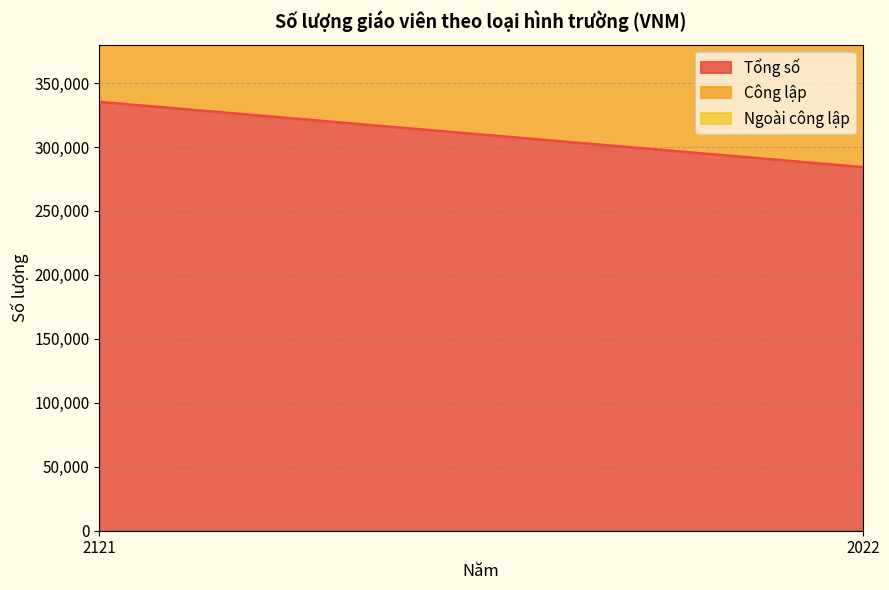

Does the chart have visible grid lines?

Yes